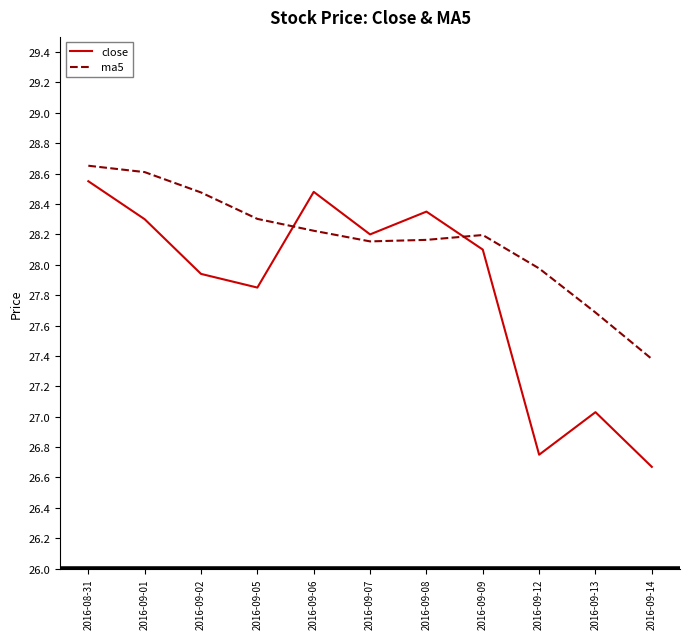

List the series in order of their peak value, highest first.

ma5, close